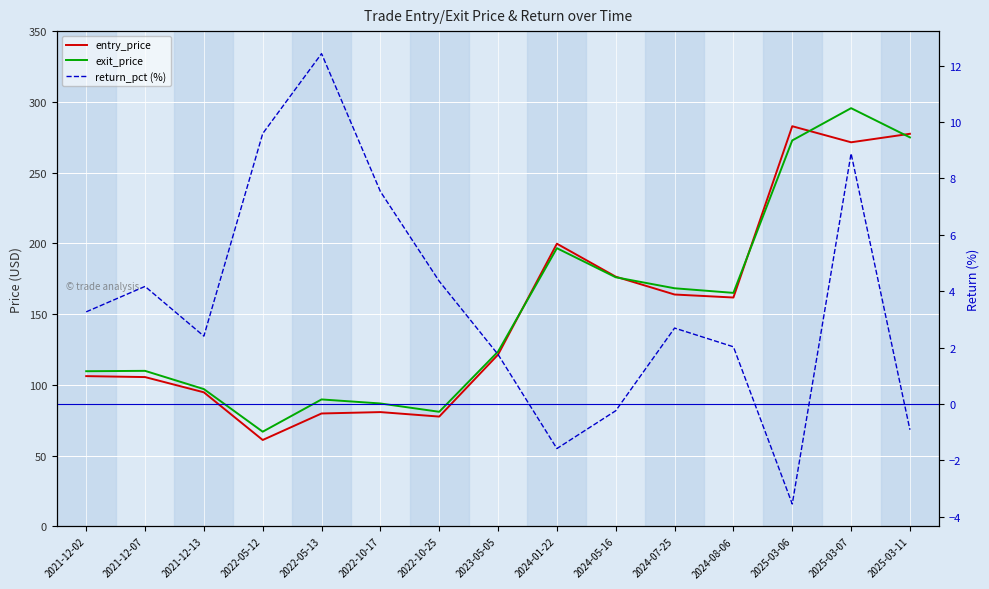

The return_pct (%) series shows 5.0 at 2022-05-13. True or false?

False